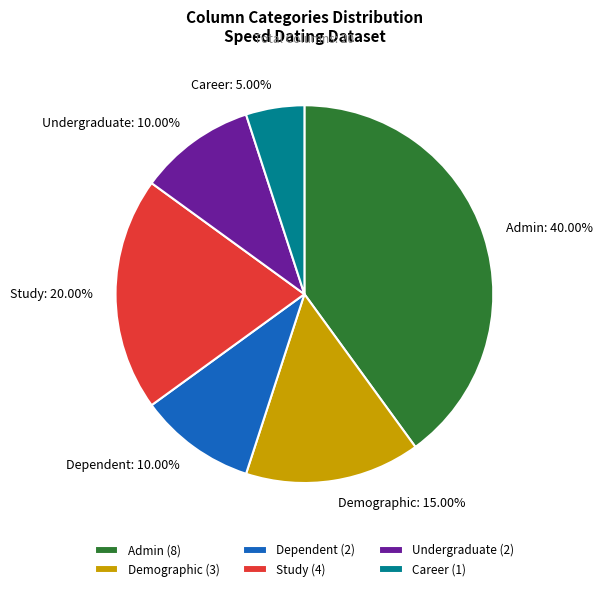

Is there any slice that represents more than half of the pie?

No